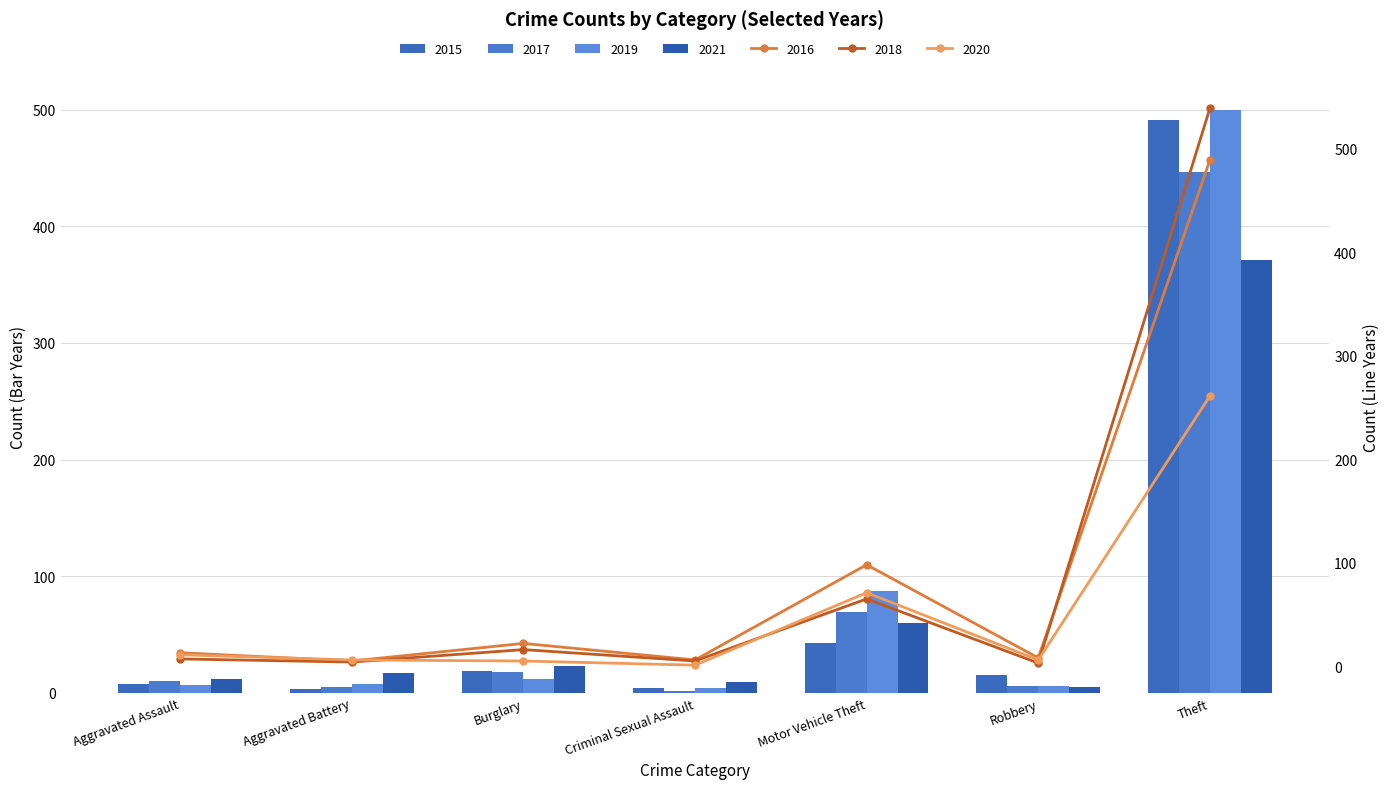

How many bars are there in each group?

4